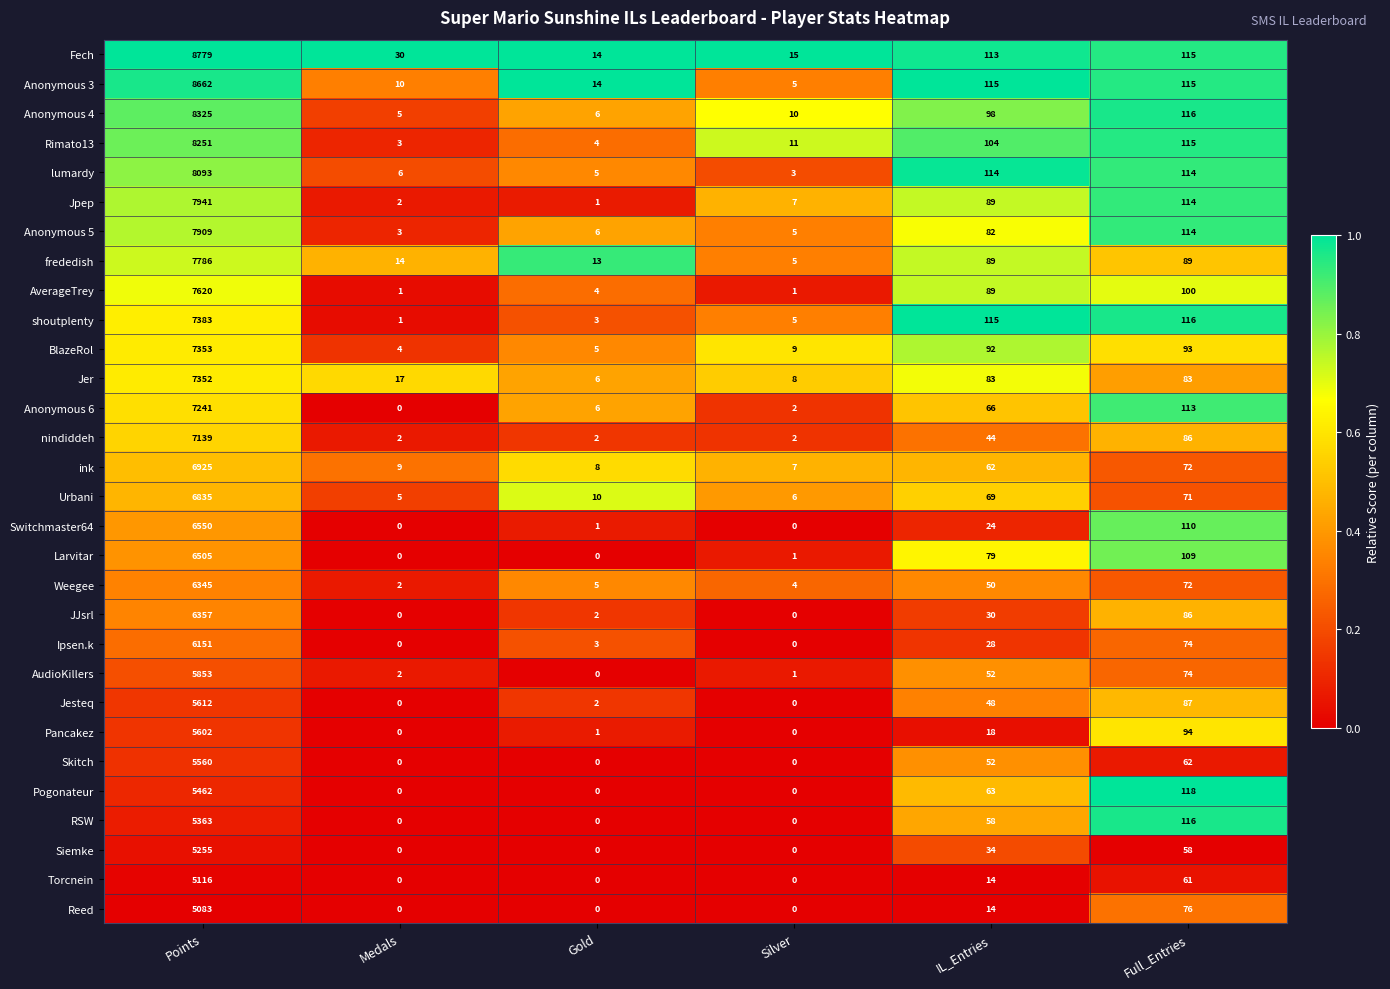

What is the total value across all series at IL_Entries?

1988